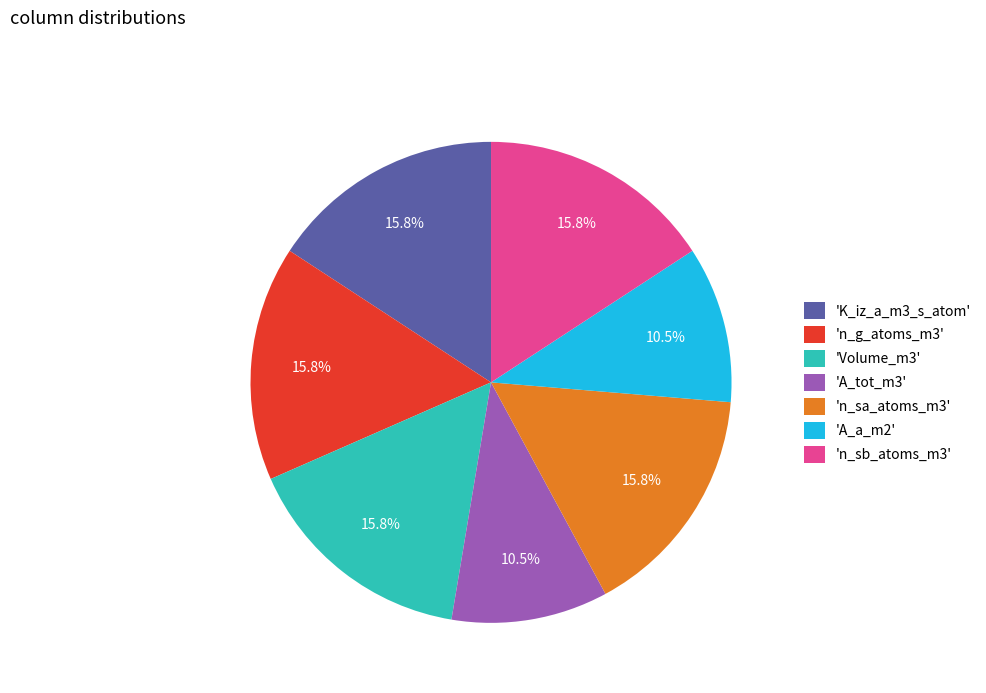

Which has a higher value, 'A_a_m2' or 'n_g_atoms_m3'?

'n_g_atoms_m3'